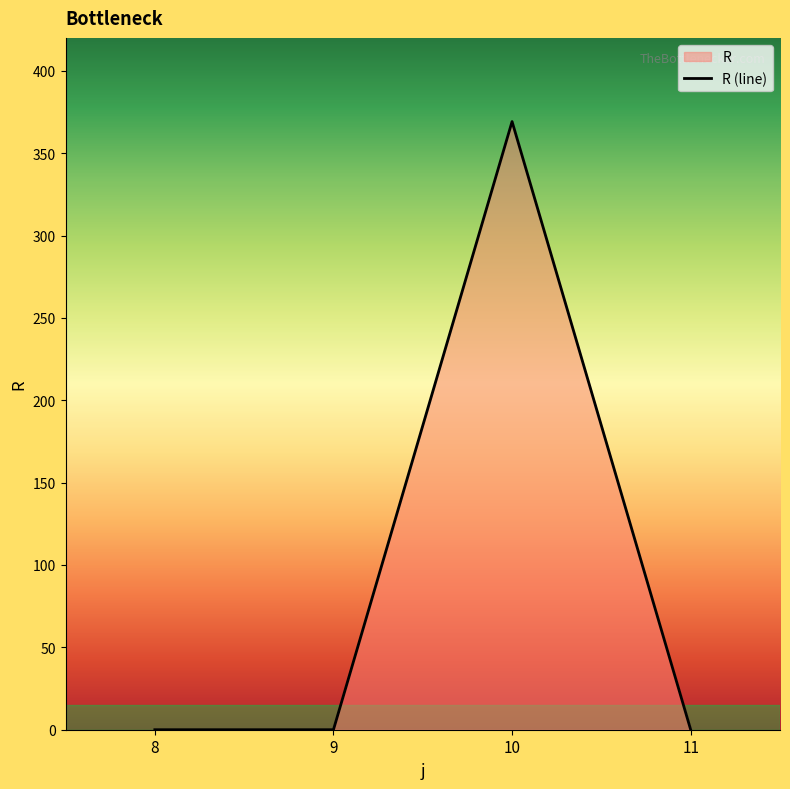

How many categories are shown in the chart?

4